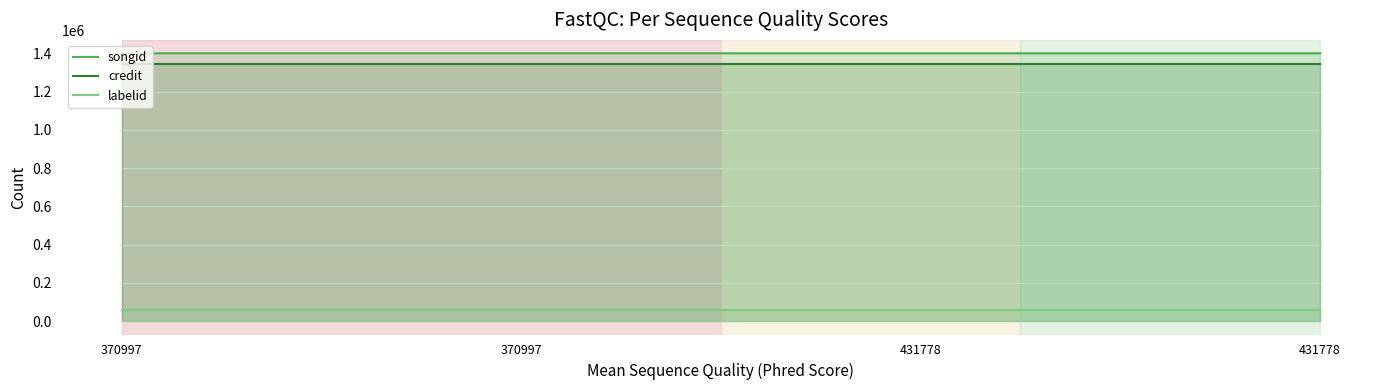

At which category is the sum across all series the highest?

370997